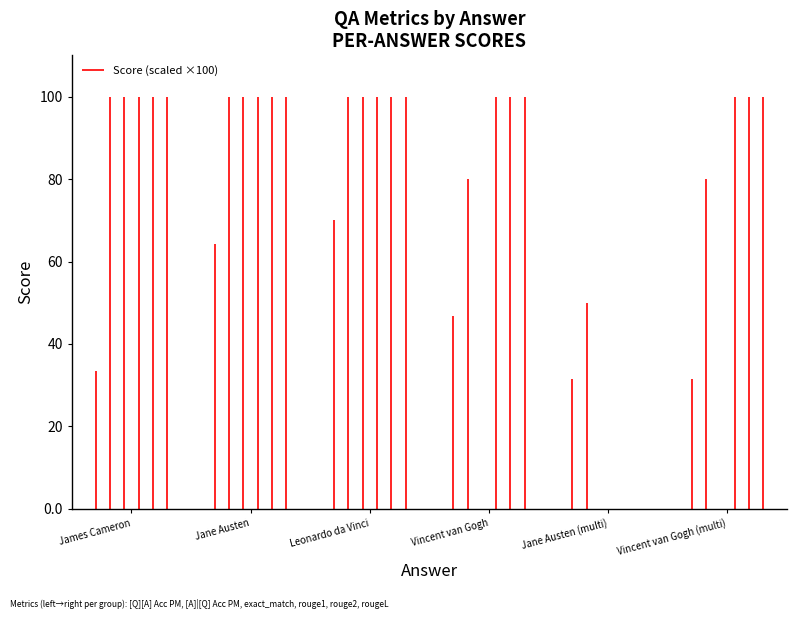

How many groups of bars are there?

6